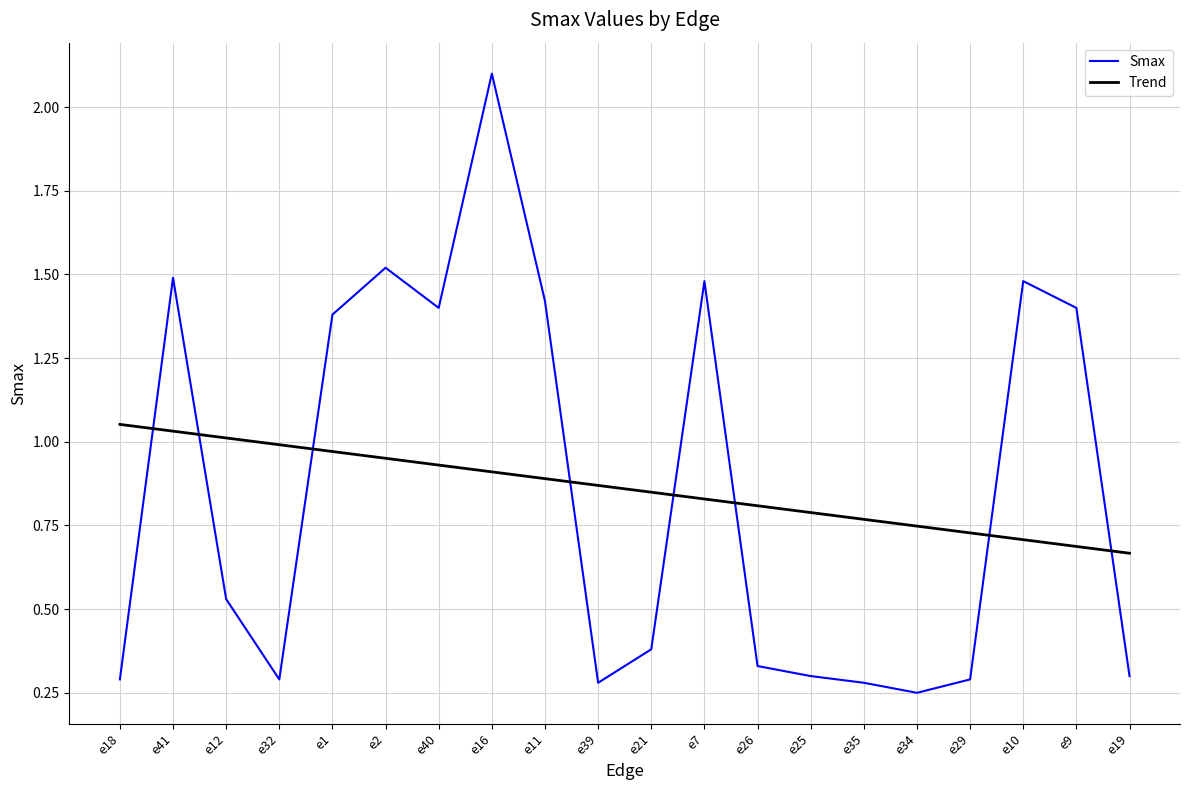

What is the difference between the Smax values at e29 and e41?

1.2